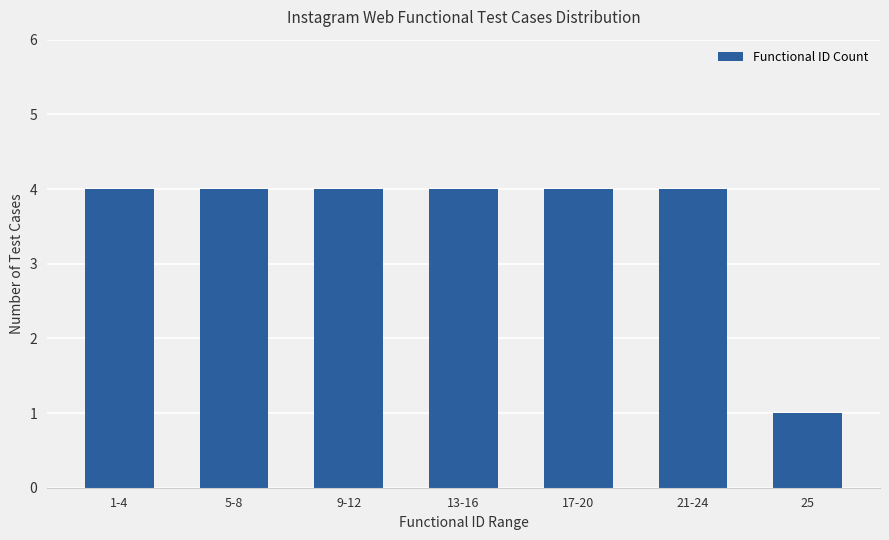

Does the chart contain any negative values?

No